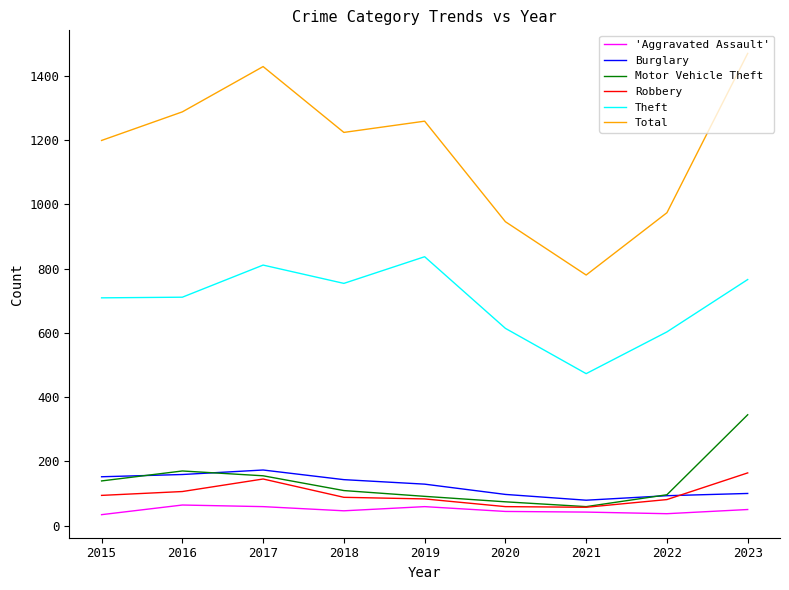

What is the sum of all 'Aggravated Assault' values?

435